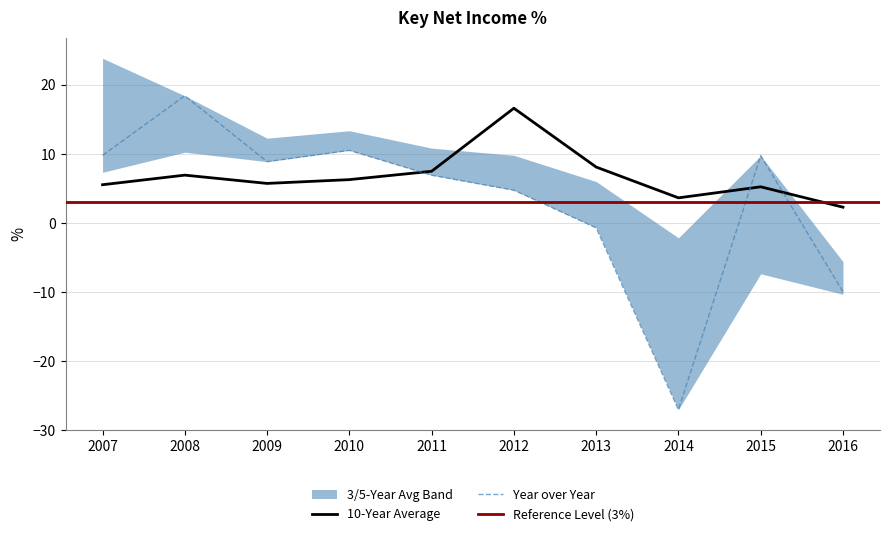

How many data points in 10-Year Average are above 6?

5